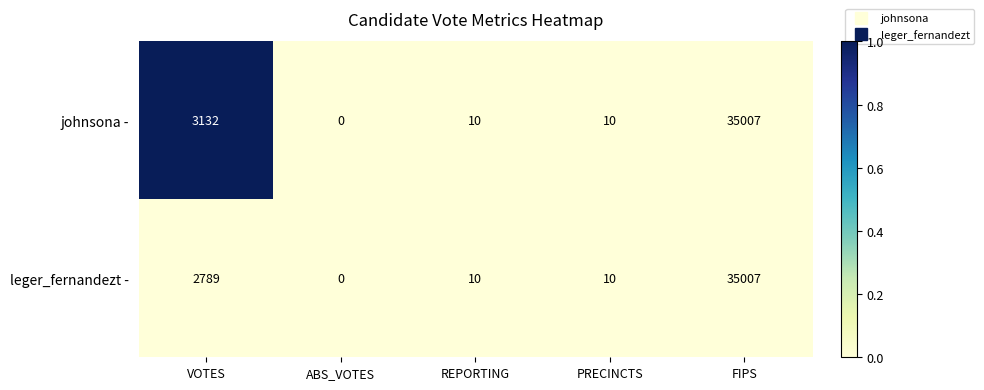

At which label does johnsona - first exceed 10?

VOTES